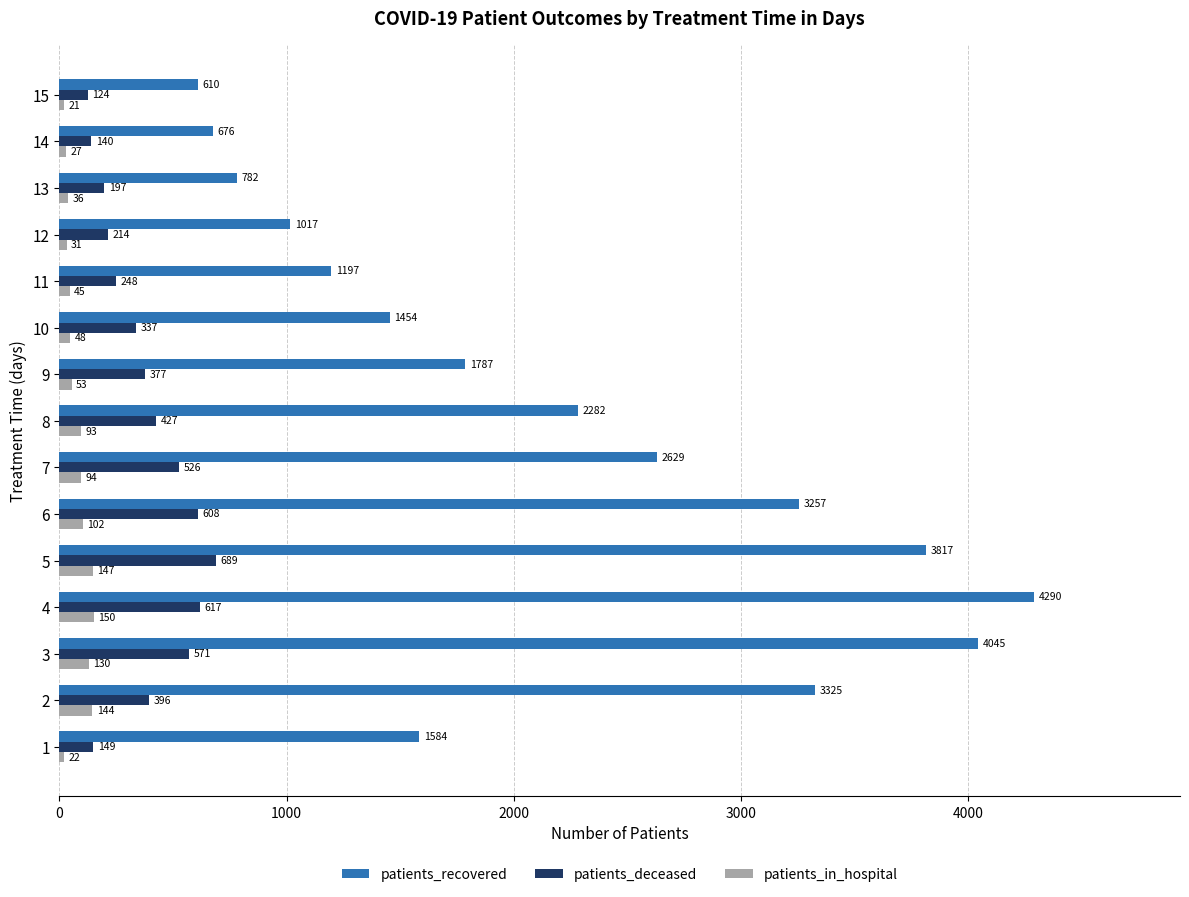

Which category has the lowest value across all series?

15